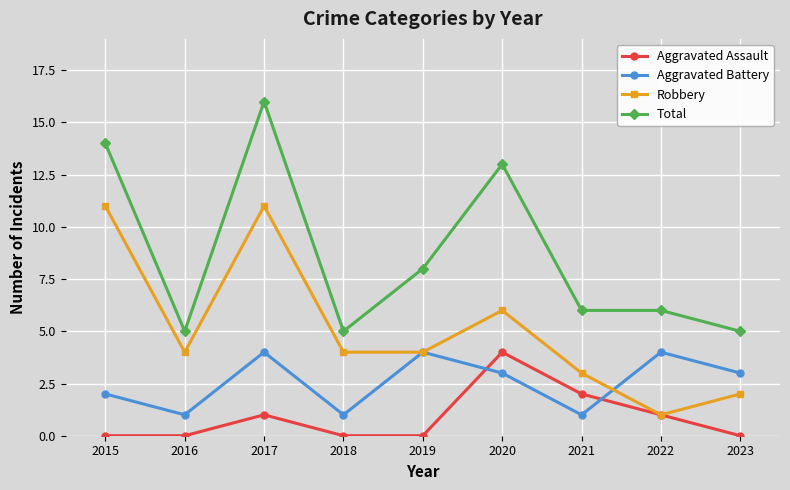

What is the difference between the highest and lowest values at 2016?

5